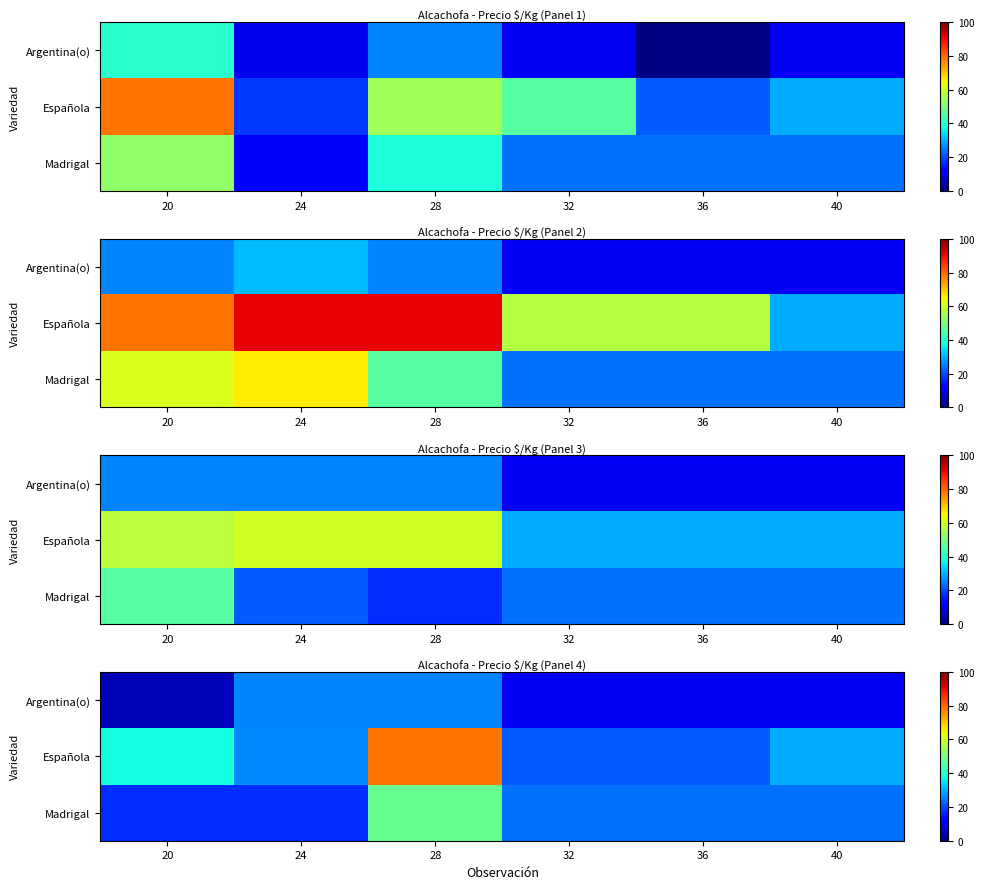

At which category does the chart reach its minimum across all series?

20